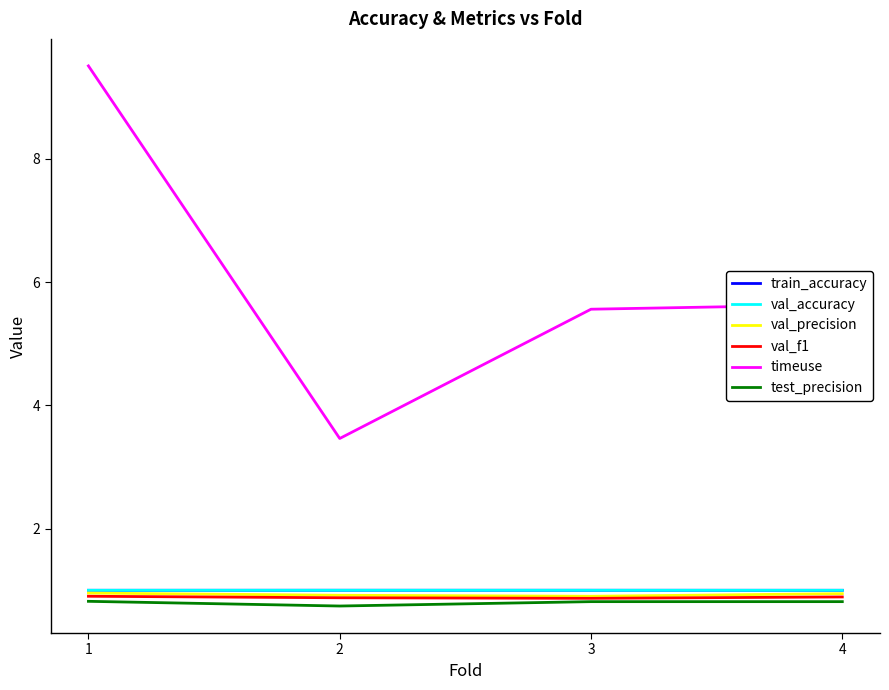

What is the sum of all val_precision values?

3.7